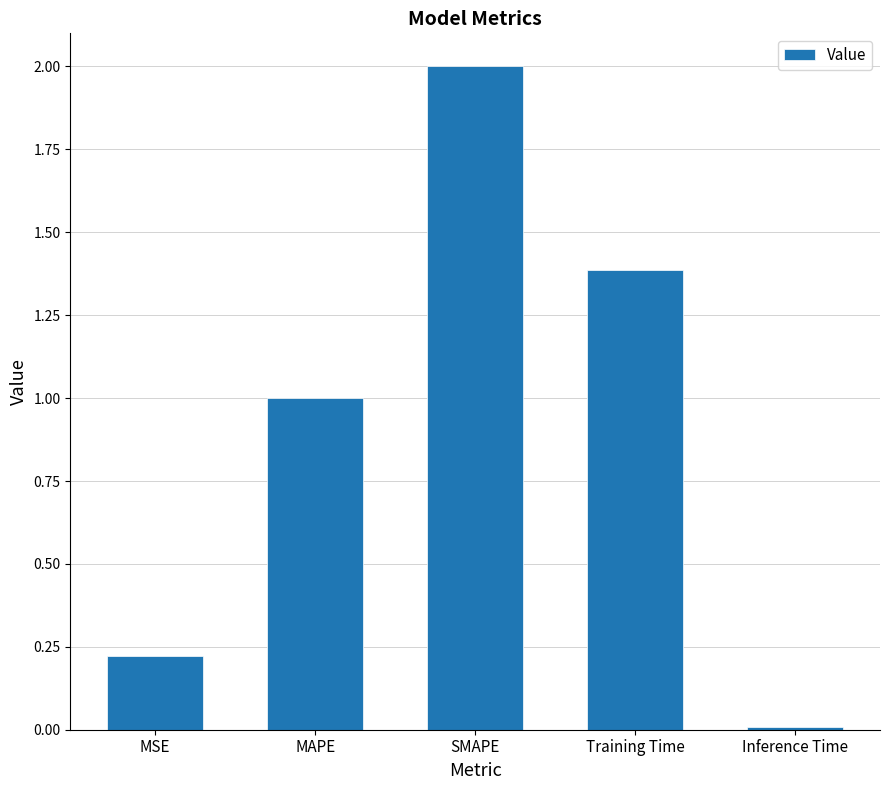

At which category does the chart reach its peak across all series?

SMAPE